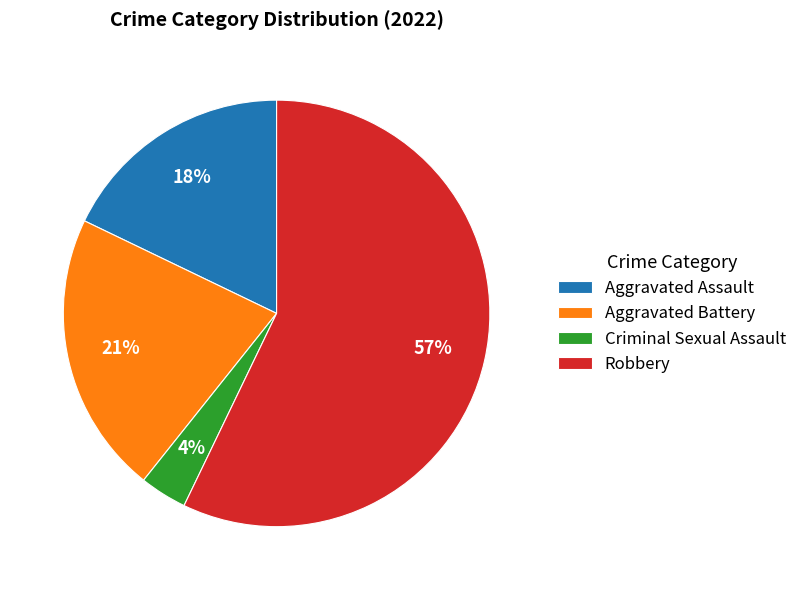

Is the sum of Aggravated Battery and Aggravated Assault greater than half?

No